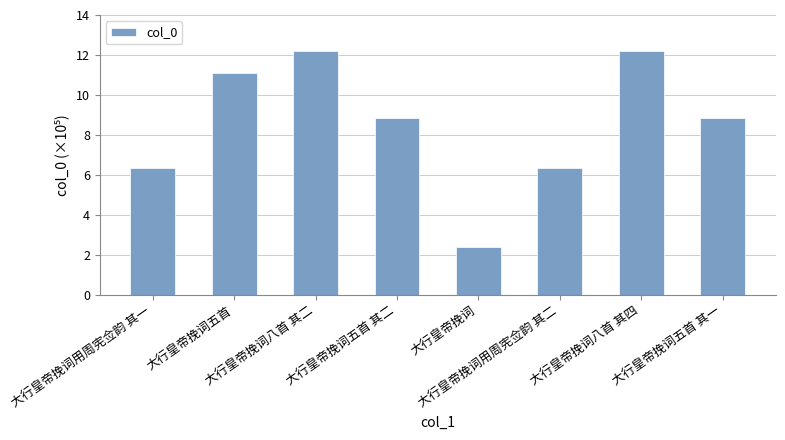

What is the label of the 3rd bar from the right?

大行皇帝挽词用周宪佥韵 其二